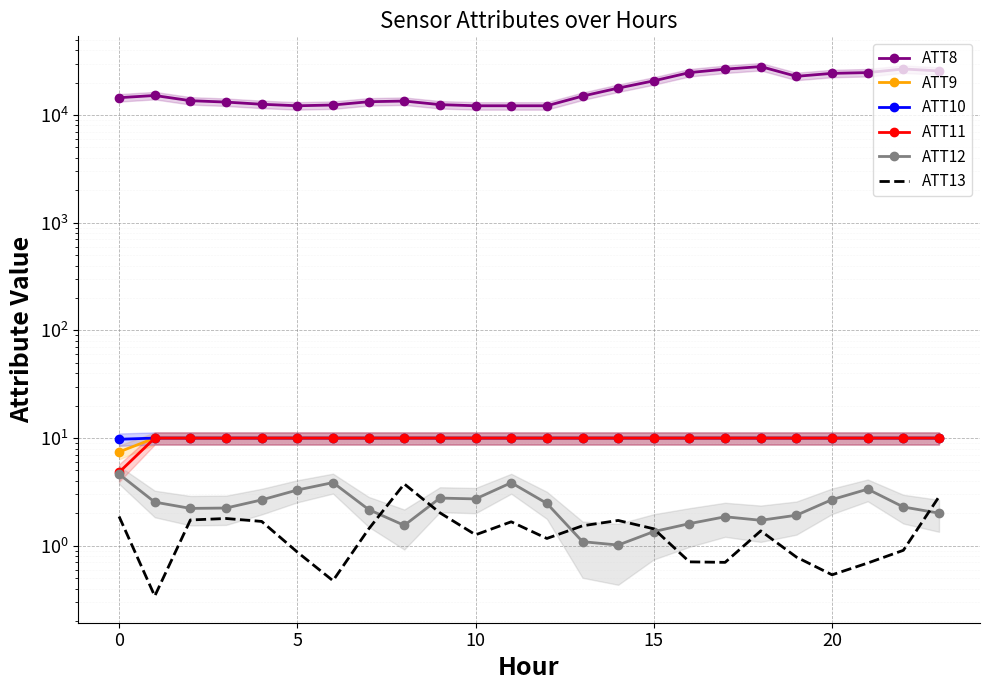

True or false: ATT8 and ATT13 cross at least once.

False